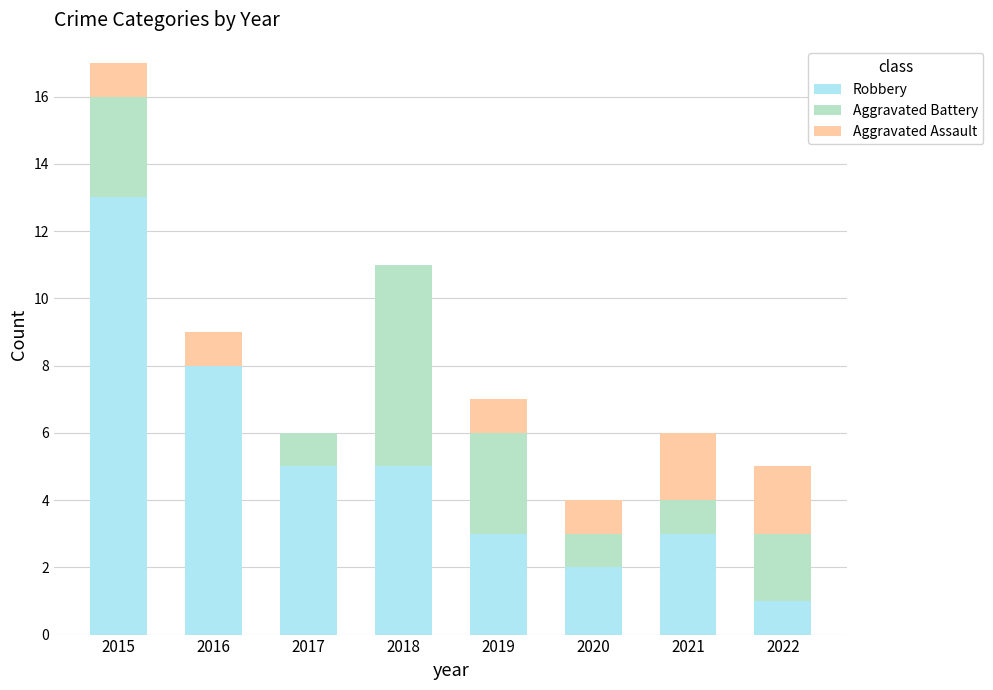

At which label does Robbery reach its peak?

2015